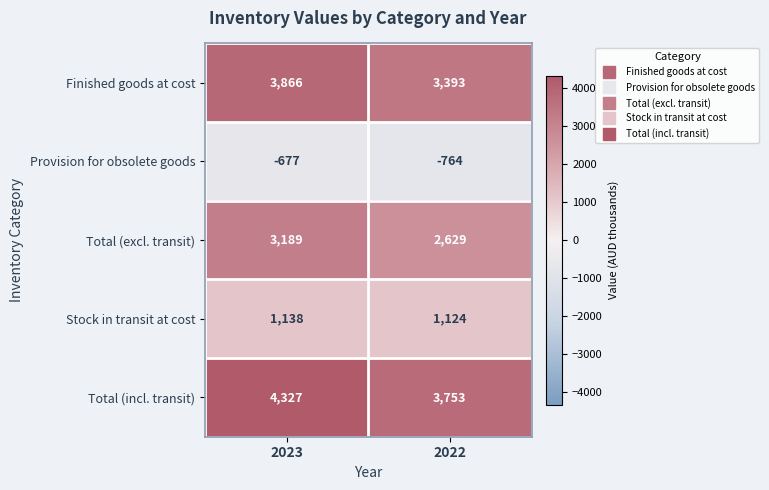

What is the lowest value of the Provision for obsolete goods series?

-764